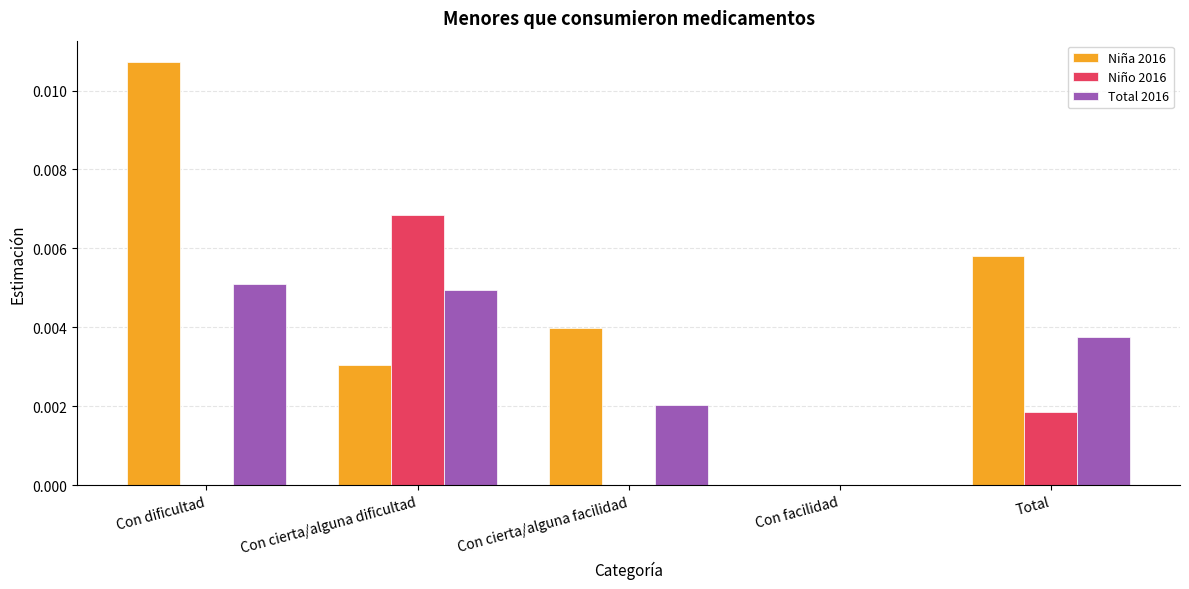

Between Con facilidad and Total, which series saw the biggest shift?

Niña 2016